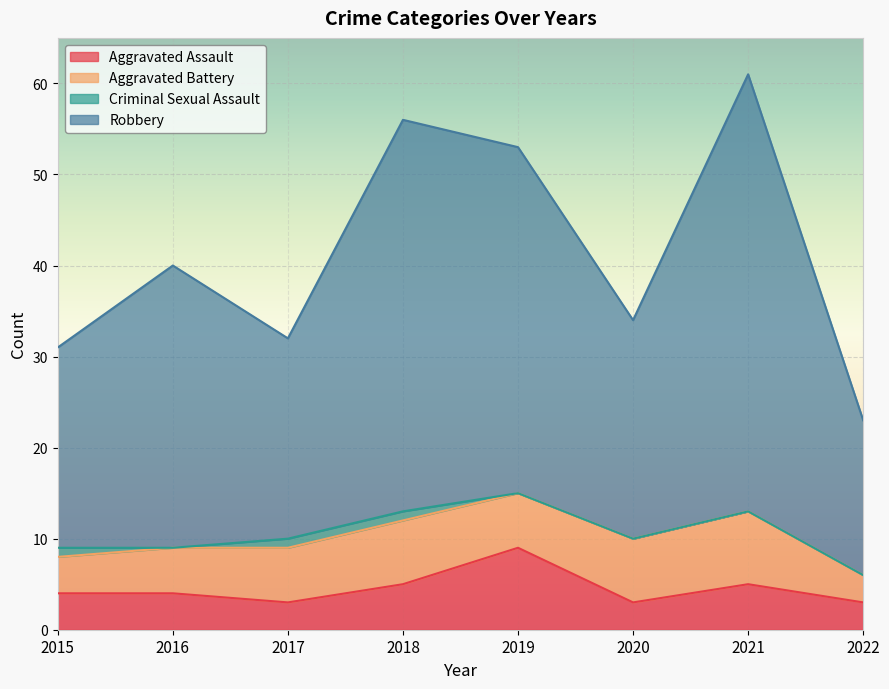

What is the maximum value for Aggravated Assault?

9